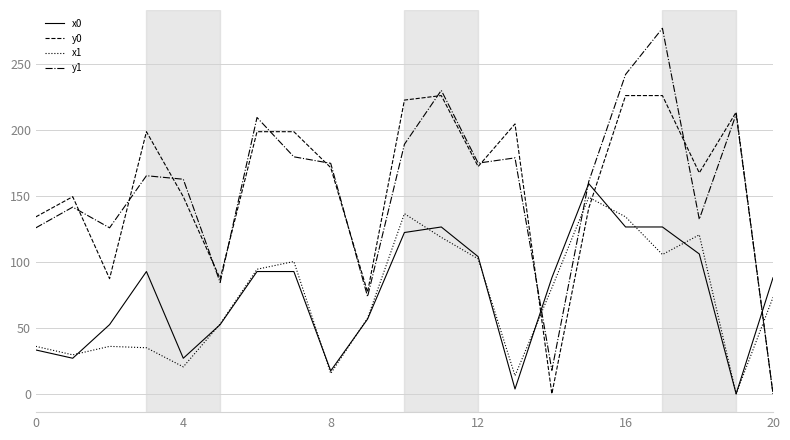

In y0, how many points are lower than both neighbors (excluding endpoints)?

6